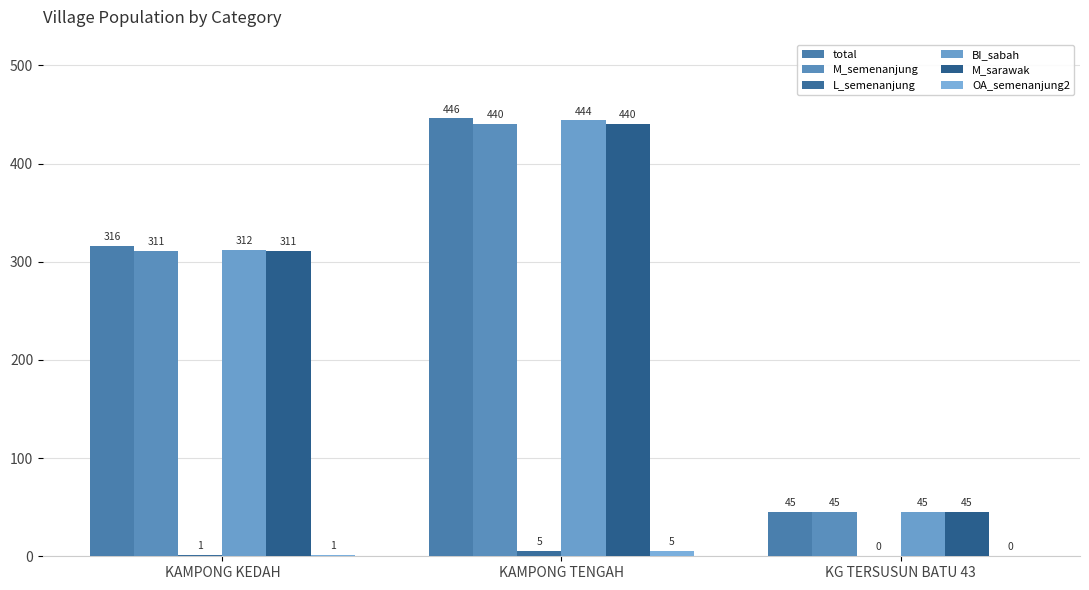

What is the minimum value for total?

45